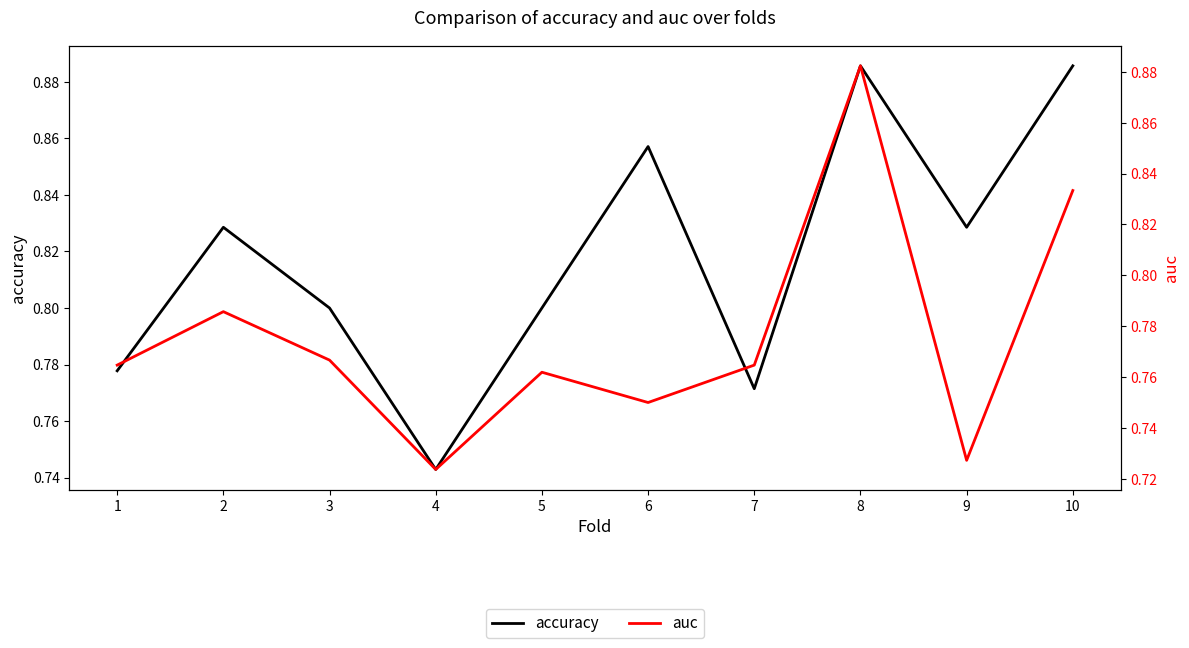

At which label does accuracy reach its peak?

8